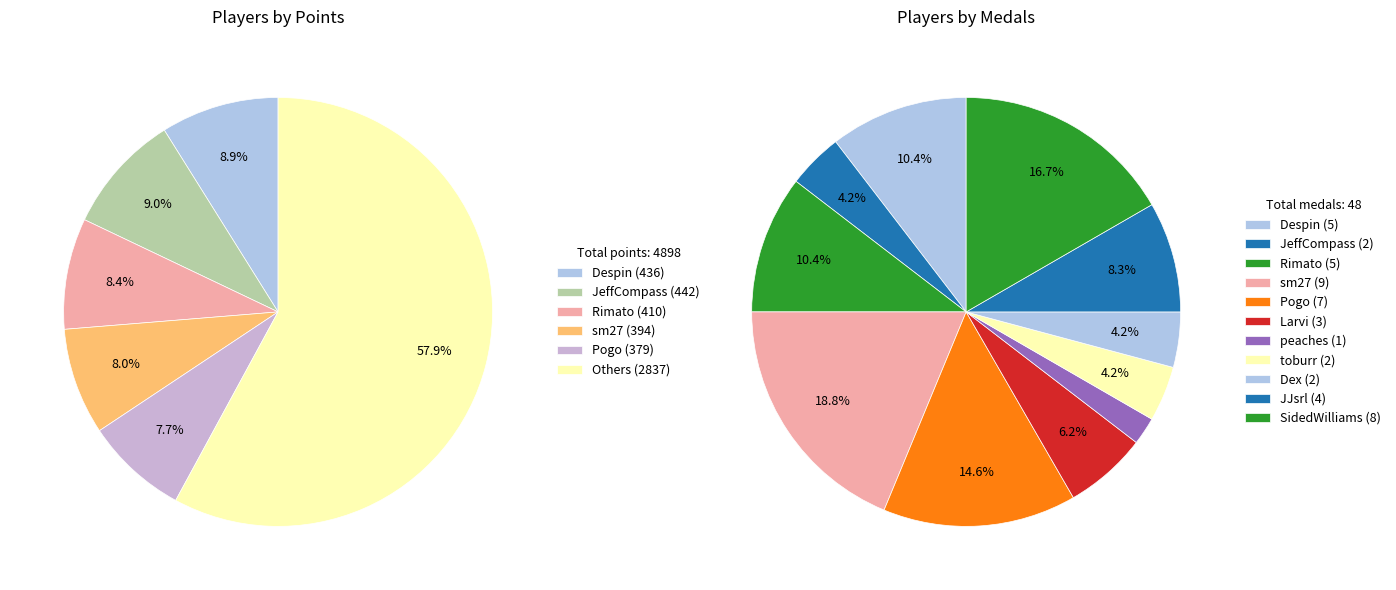

To the nearest percent, what portion does Rimato represent?

8%